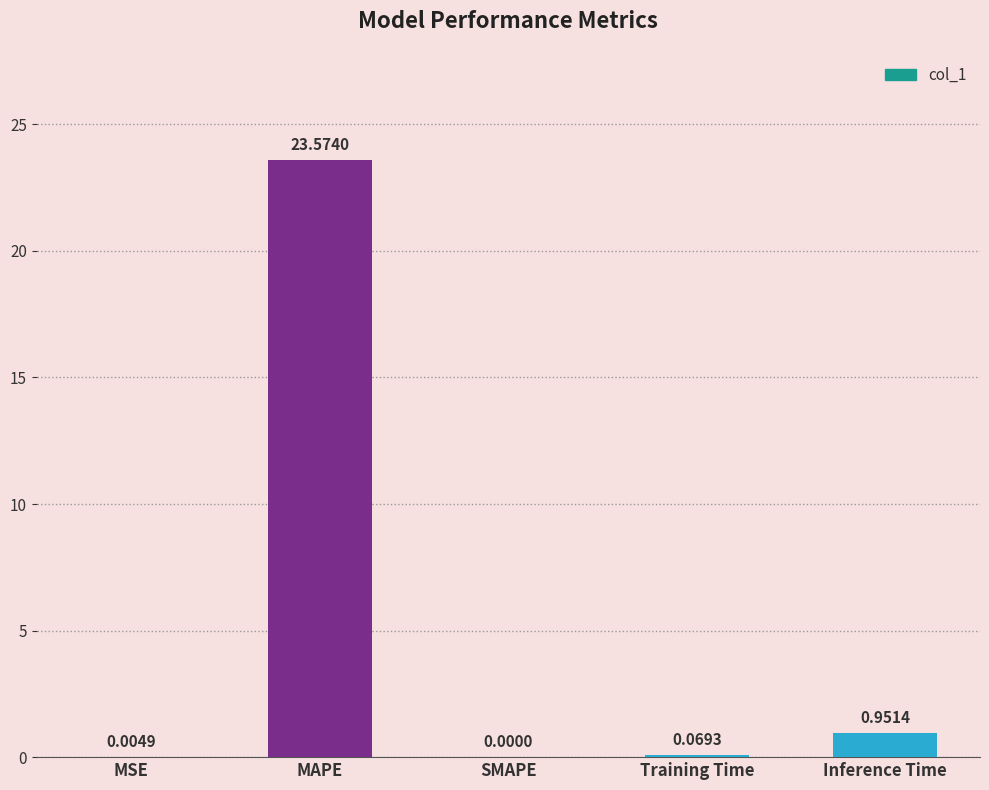

What is the maximum value shown in the chart?

23.6